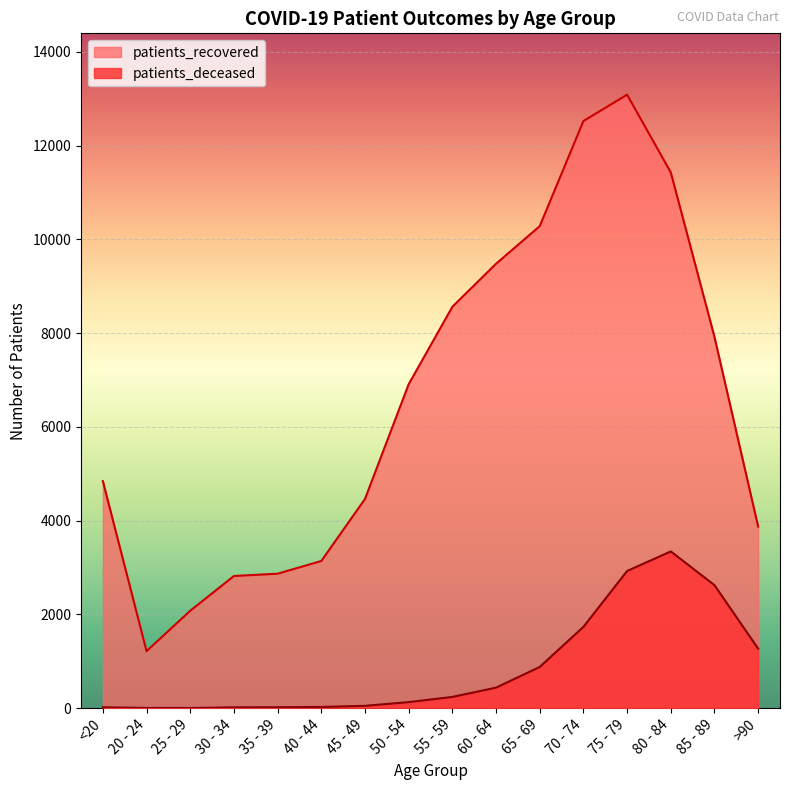

True or false: patients_deceased and patients_recovered cross at least once.

False